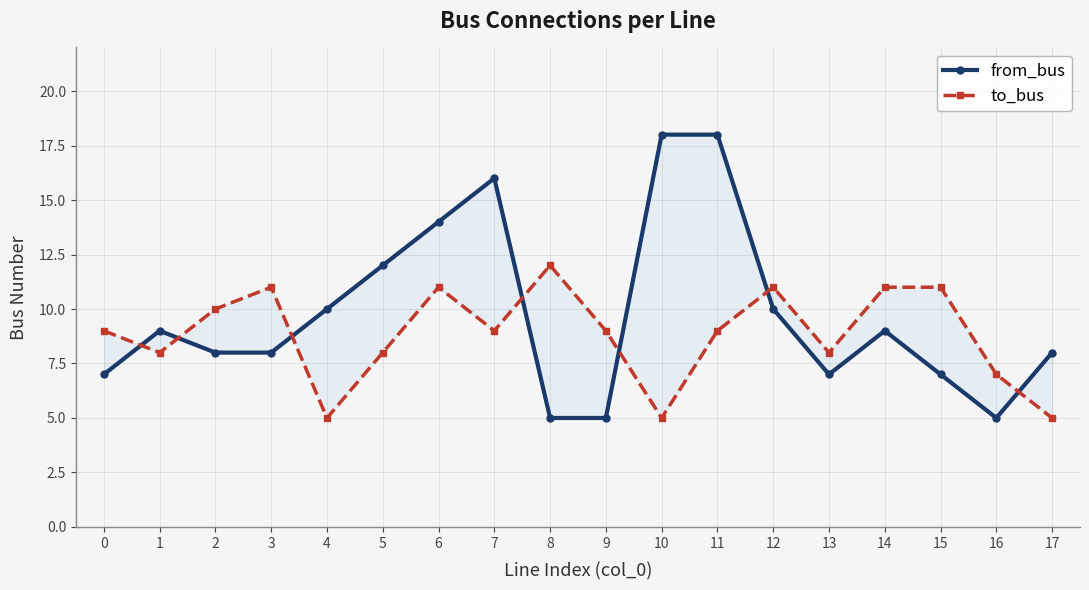

How many values in the from_bus series are below 9?

9